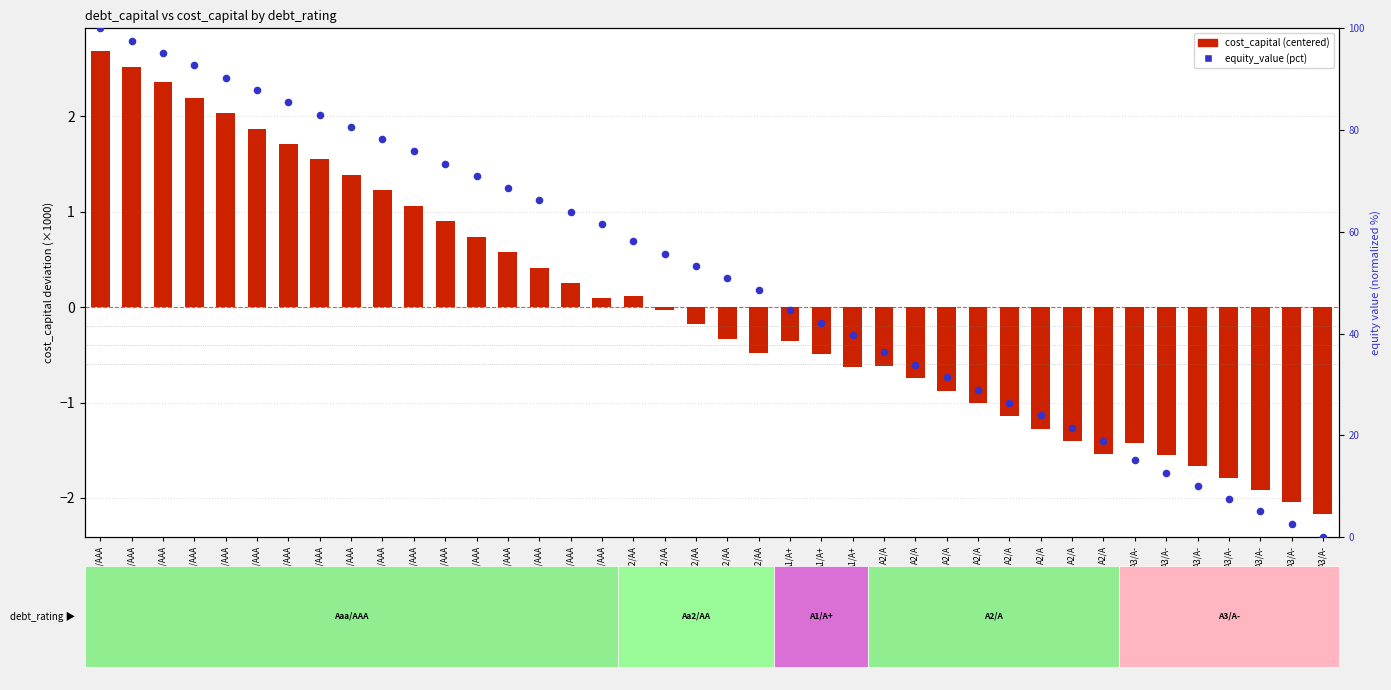

Which series has the widest spread of Y values?

equity_value (pct)